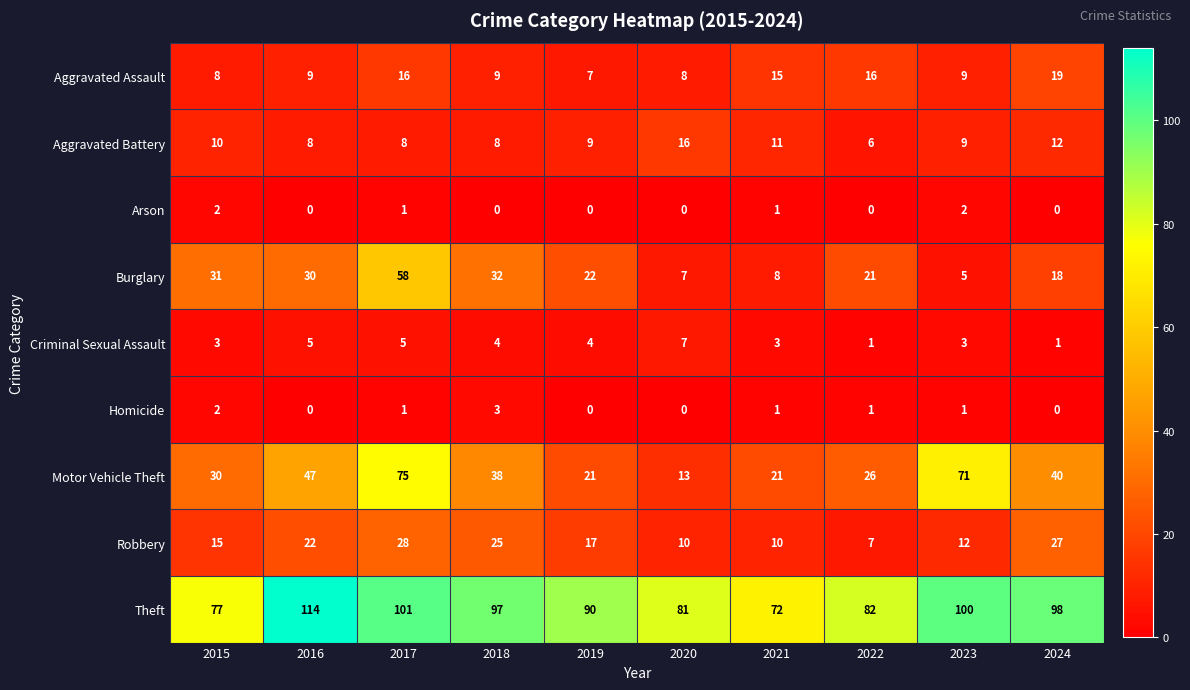

What is the difference between the second highest and second lowest values in the Criminal Sexual Assault series?

4